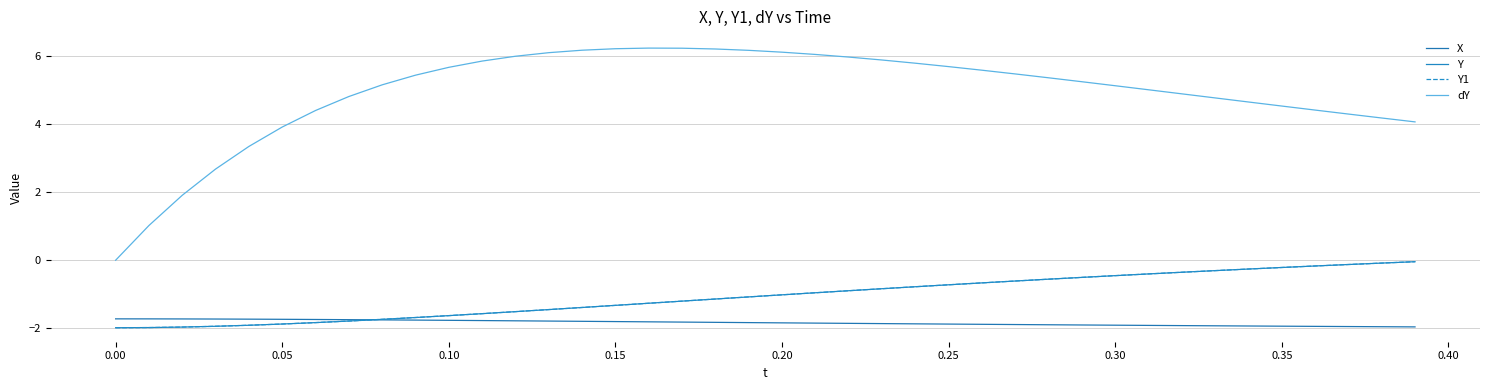

Reading right to left, list all the values displayed in this chart.

X: -2.0	-2.0	-2.0	-1.9	-1.9	-1.9	-1.9	-1.9	-1.9	-1.9	-1.9	-1.9	-1.9	-1.9	-1.9	-1.9	-1.9	-1.9	-1.8	-1.8	-1.8	-1.8	-1.8	-1.8	-1.8	-1.8	-1.8	-1.8	-1.8	-1.8	-1.8	-1.8	-1.7	-1.7	-1.7	-1.7	-1.7	-1.7	-1.7	-1.7
Y: -0.0	-0.1	-0.1	-0.2	-0.2	-0.3	-0.3	-0.4	-0.4	-0.5	-0.5	-0.6	-0.6	-0.7	-0.7	-0.8	-0.8	-0.9	-1.0	-1.0	-1.1	-1.1	-1.2	-1.3	-1.3	-1.4	-1.5	-1.5	-1.6	-1.6	-1.7	-1.7	-1.8	-1.8	-1.9	-1.9	-1.9	-2.0	-2.0	-2.0
Y1: -0.0	-0.1	-0.1	-0.2	-0.2	-0.3	-0.3	-0.4	-0.4	-0.5	-0.5	-0.6	-0.6	-0.7	-0.7	-0.8	-0.8	-0.9	-1.0	-1.0	-1.1	-1.1	-1.2	-1.3	-1.3	-1.4	-1.5	-1.5	-1.6	-1.6	-1.7	-1.7	-1.8	-1.8	-1.9	-1.9	-1.9	-2.0	-2.0	-2.0
dY: 4.1	4.2	4.3	4.4	4.5	4.7	4.8	4.9	5.0	5.1	5.3	5.4	5.5	5.6	5.7	5.8	5.9	6.0	6.1	6.1	6.2	6.2	6.2	6.2	6.2	6.2	6.1	6.0	5.9	5.7	5.4	5.2	4.8	4.4	3.9	3.3	2.7	1.9	1.0	0.0